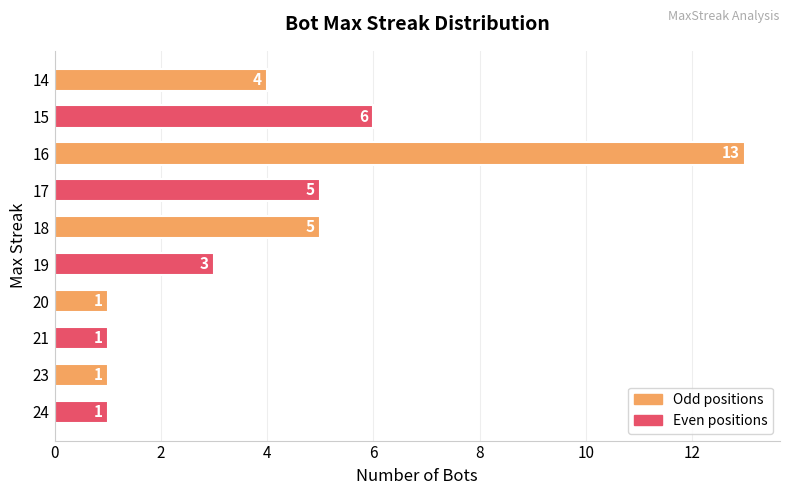

How many data points are less than 4?

5